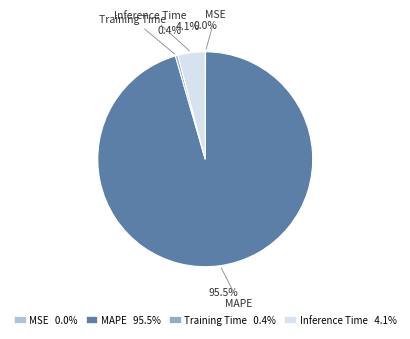

Which slice is the largest?

MAPE